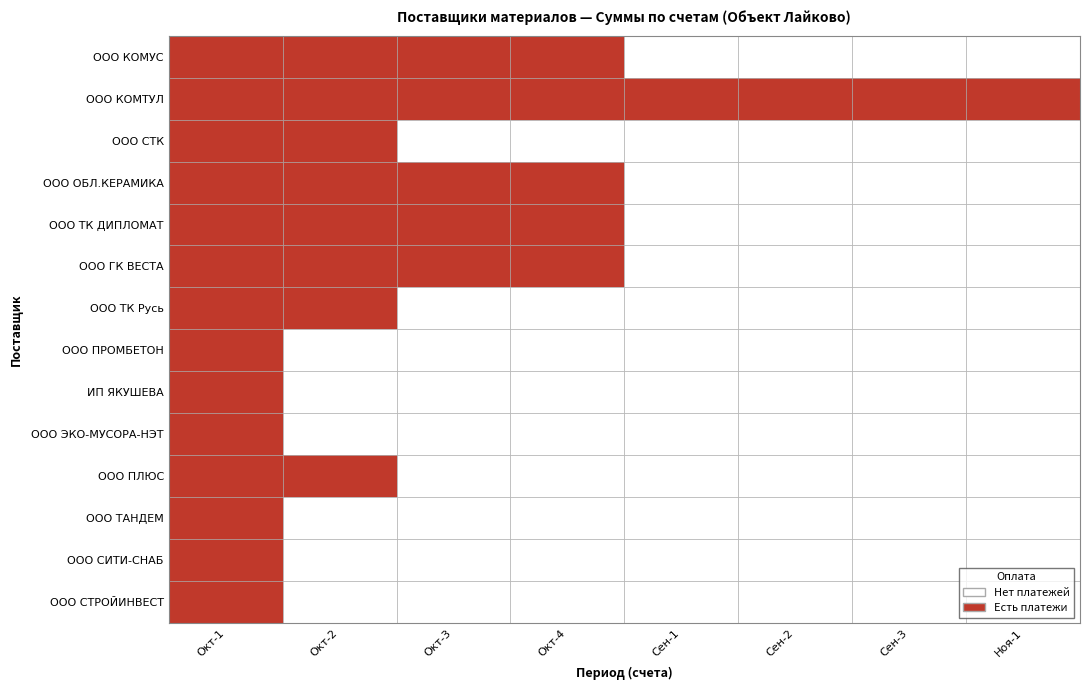

Between Окт-2 and Сен-3, which series saw the biggest shift?

ООО КОМУС